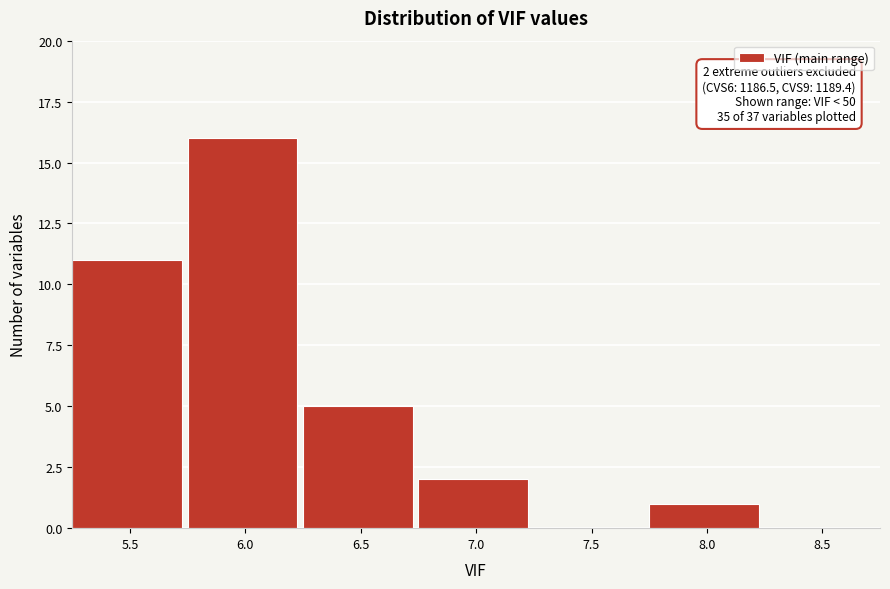

Reading left to right, extract all data points from this chart.

5.5=11	6.0=16	6.5=5	7.0=2	7.5=0	8.0=1	8.5=0